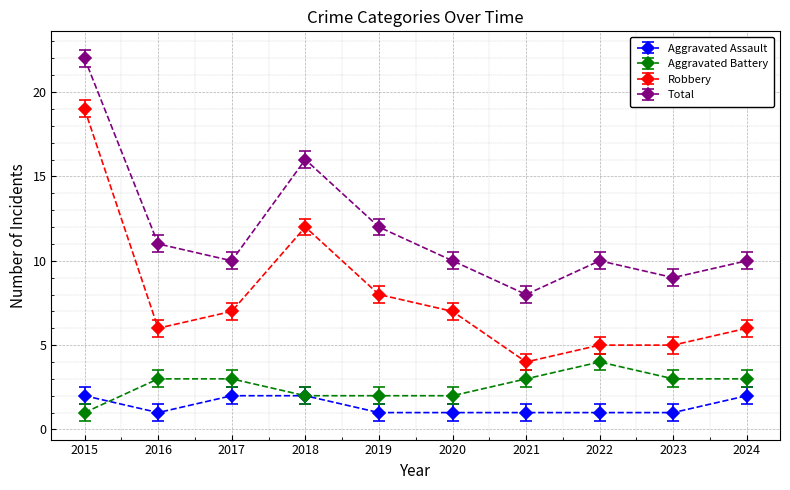

Reading right to left, what are all the values shown in this chart?

Aggravated Assault: 2	1	1	1	1	1	2	2	1	2
Aggravated Battery: 3	3	4	3	2	2	2	3	3	1
Robbery: 6	5	5	4	7	8	12	7	6	19
Total: 10	9	10	8	10	12	16	10	11	22